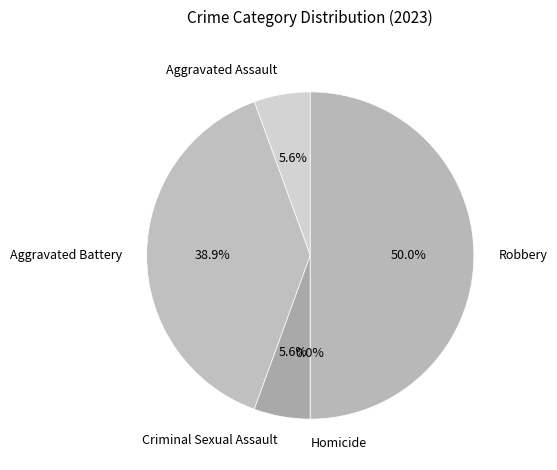

True or false: Criminal Sexual Assault accounts for 6% of the total.

True